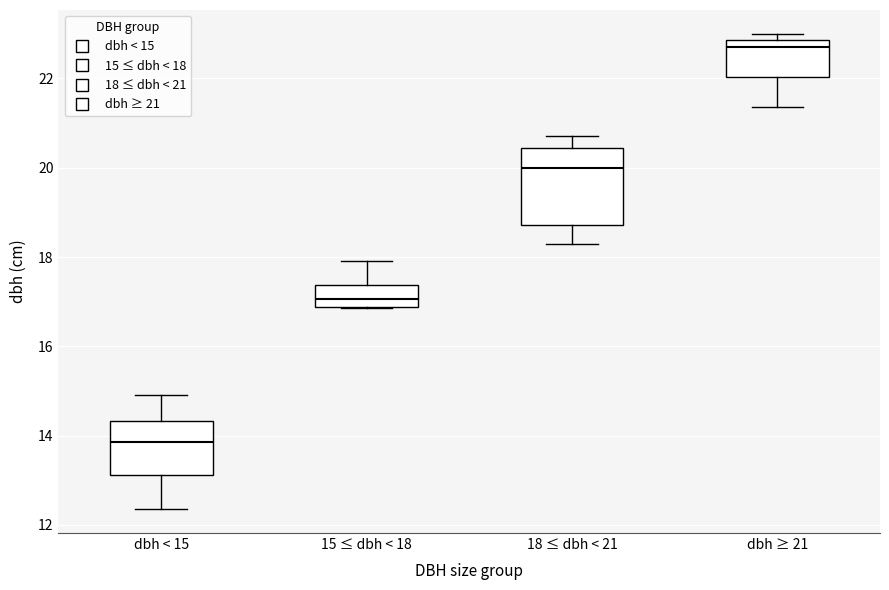

Which box has the highest median line?

dbh ≥ 21